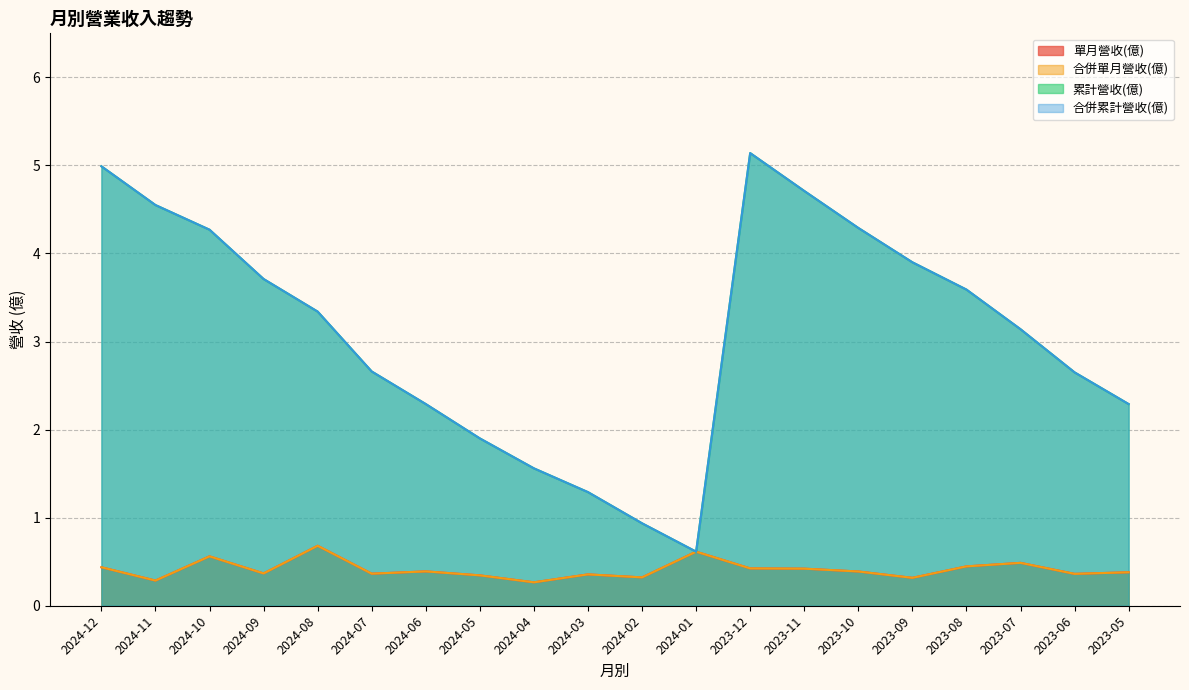

What is the sum of the 單月營收(億) values at 2023-10 and 2024-10?

1.0